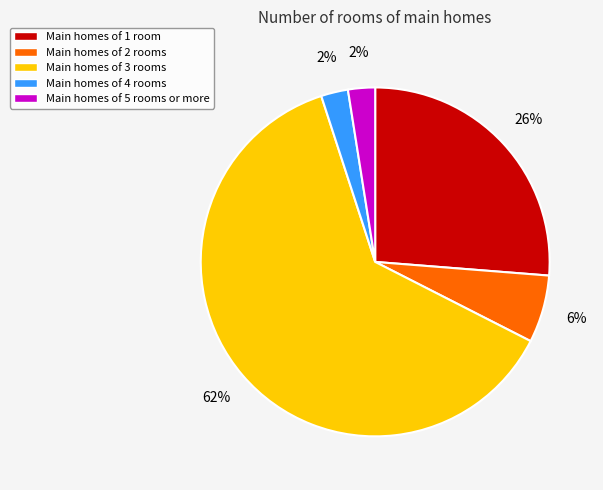

To the nearest percent, what is the average slice percentage?

20%